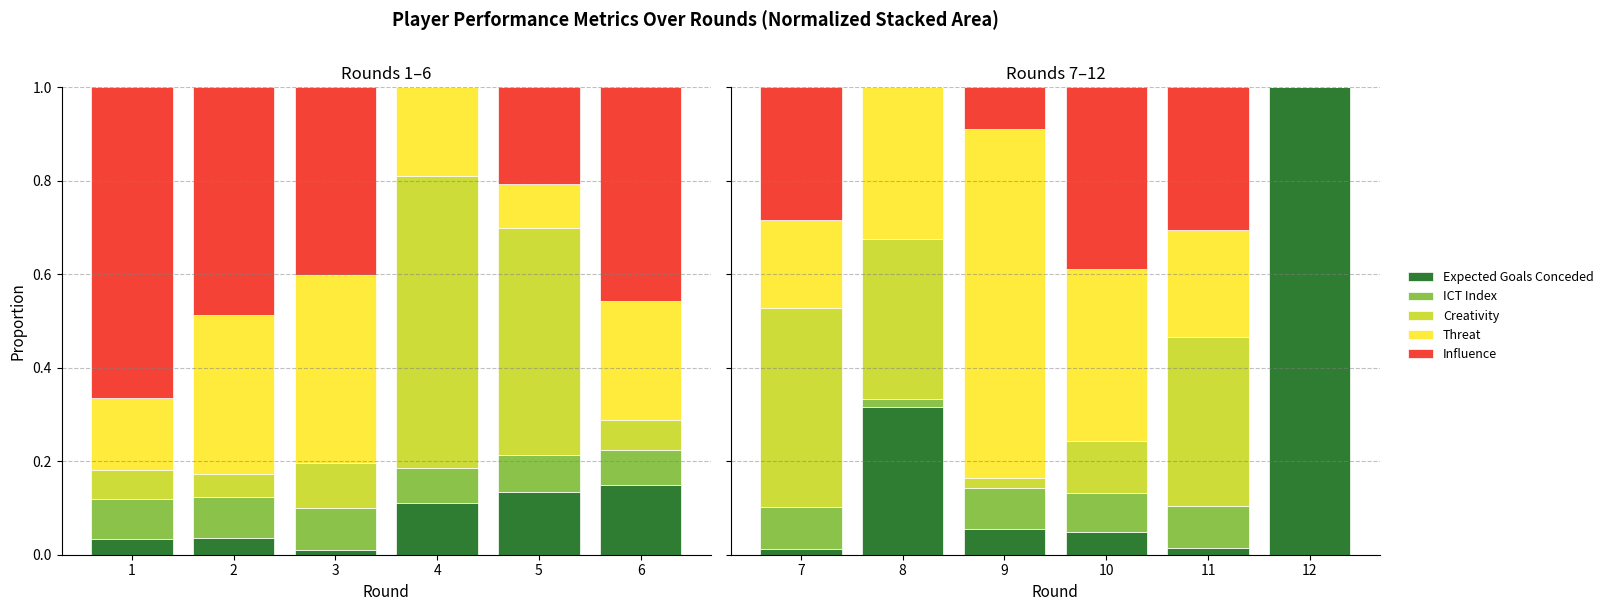

Is the value of Threat at 9 greater than the value of ICT Index at 7?

Yes